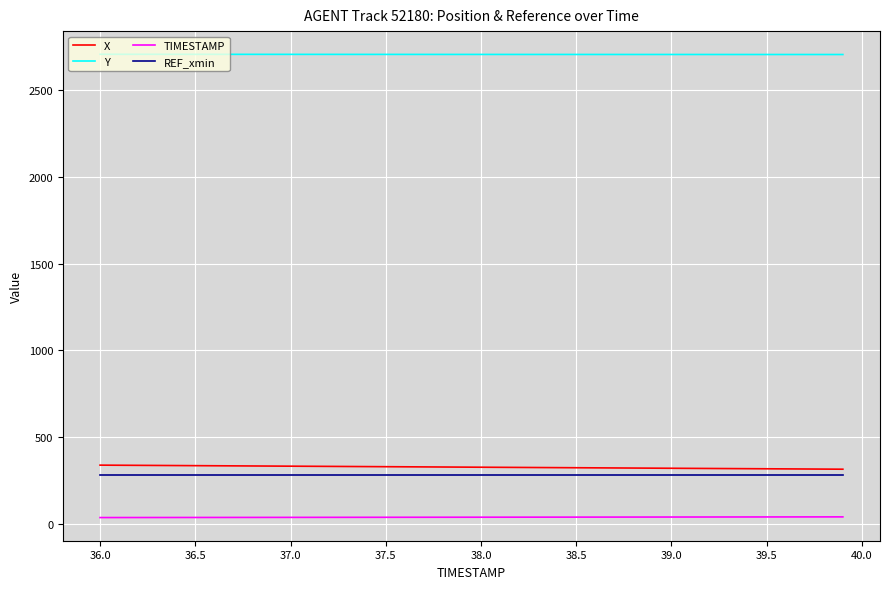

True or false: TIMESTAMP and X intersect in this chart.

False